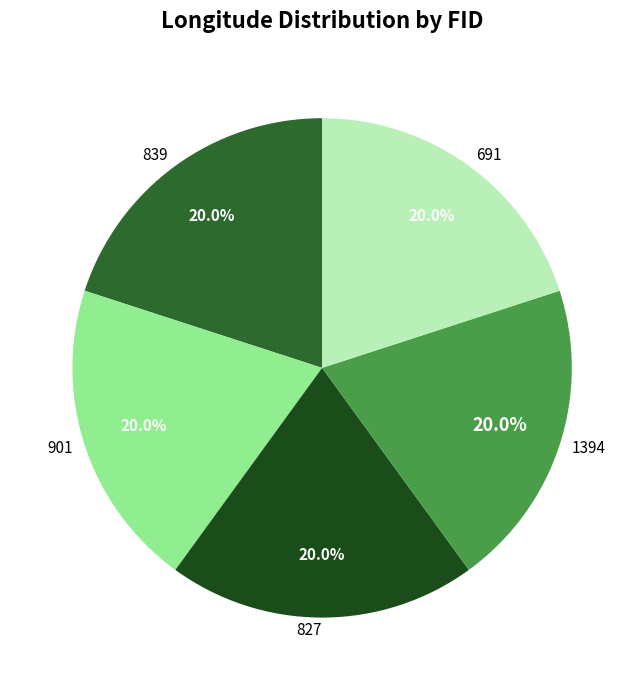

Approximately how many times larger is the value at 1394 compared to 691?

1.0